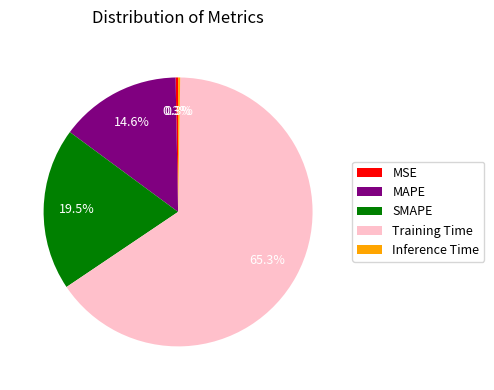

What is the ratio of the value at SMAPE to the value at Training Time?

0.3